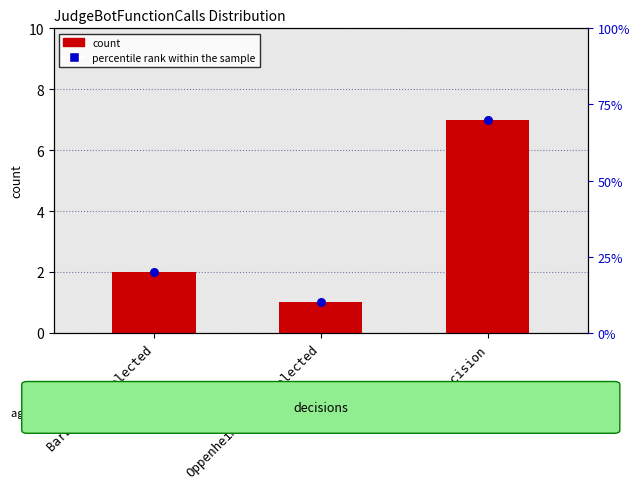

Which series contains the lowest Y value?

count